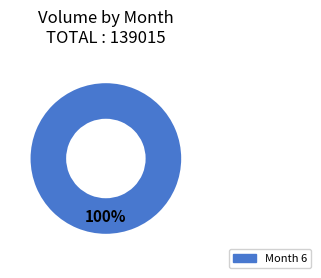

True or false: Month 6 accounts for 100% of the total.

True